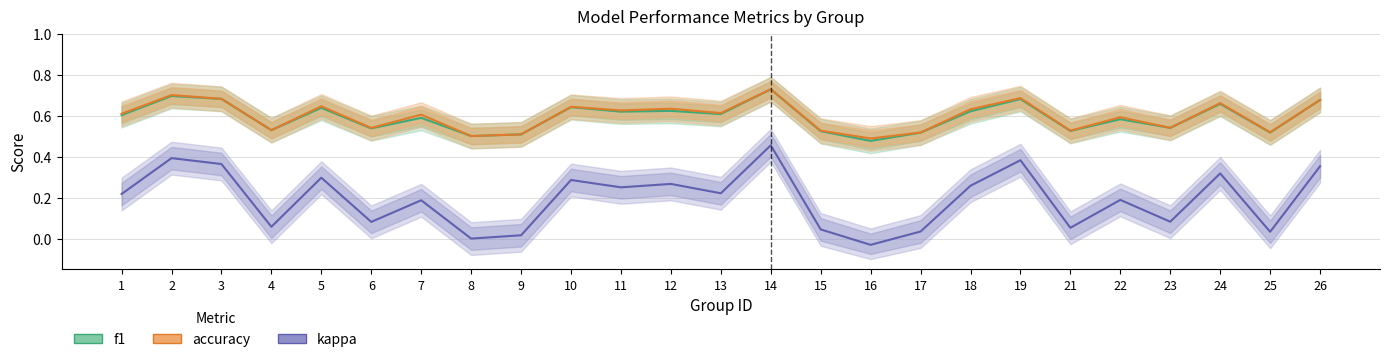

Between 6 and 9, which series saw the biggest shift?

kappa